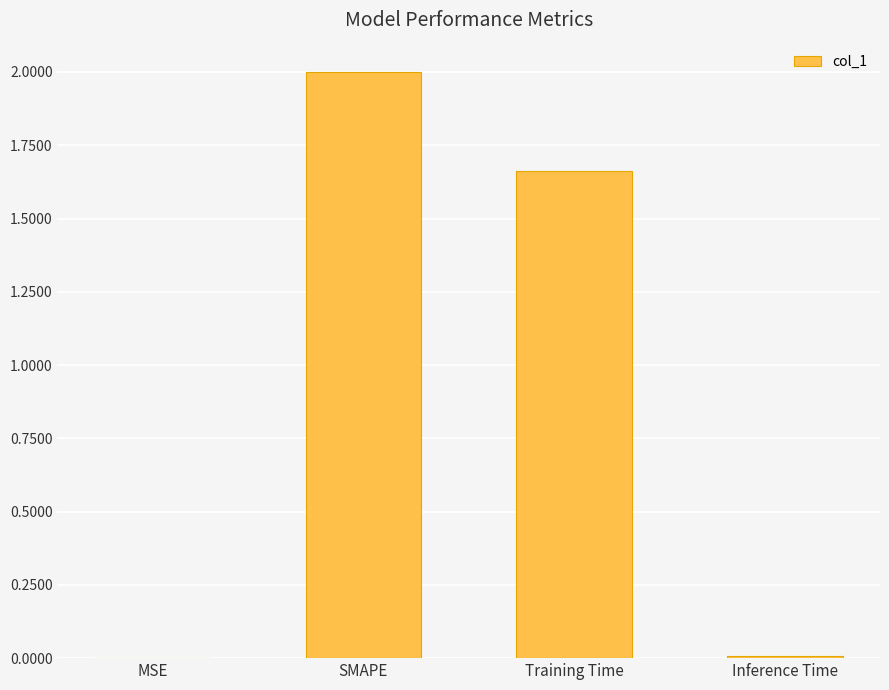

How many series are shown in this chart?

1